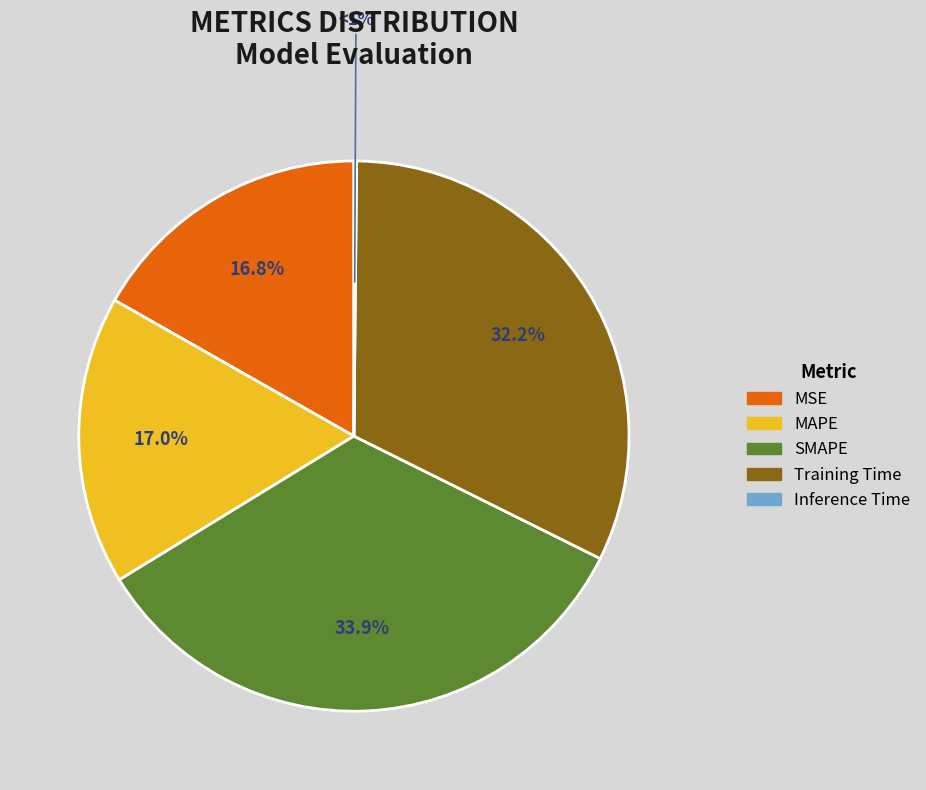

Is there a majority slice in this chart?

No